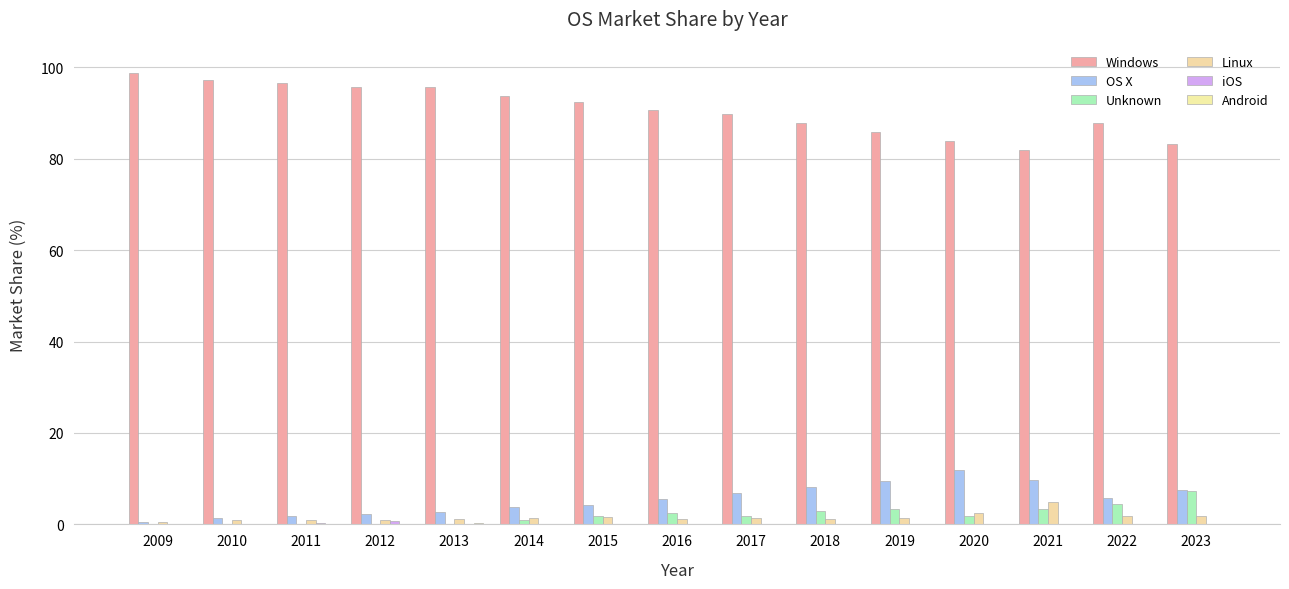

Which series has the largest total across all categories?

Windows